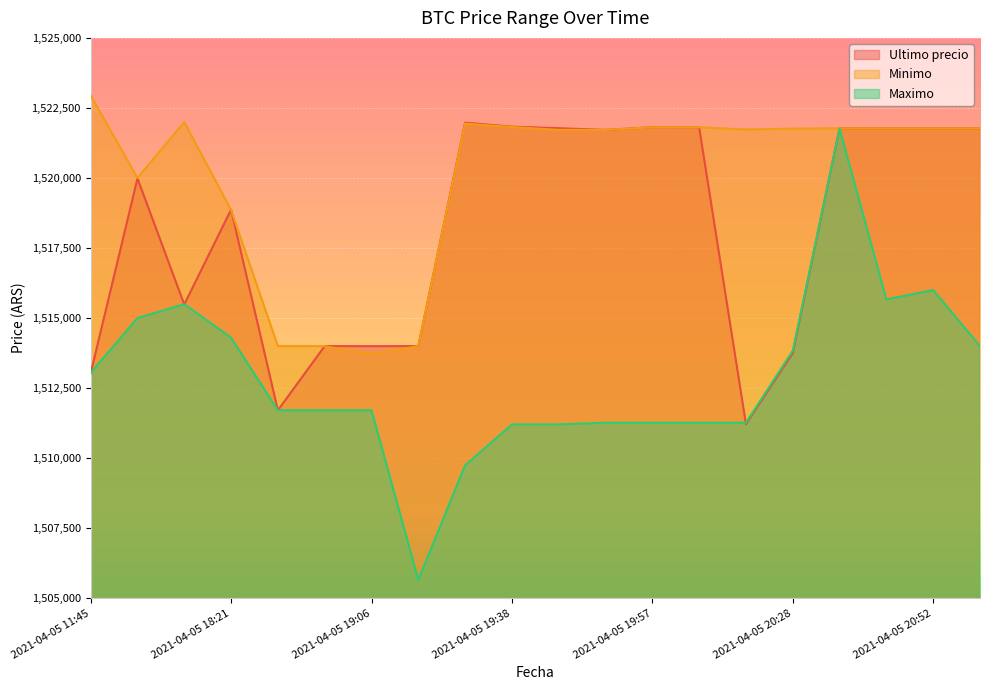

Does the chart display data point markers on the line(s)?

No